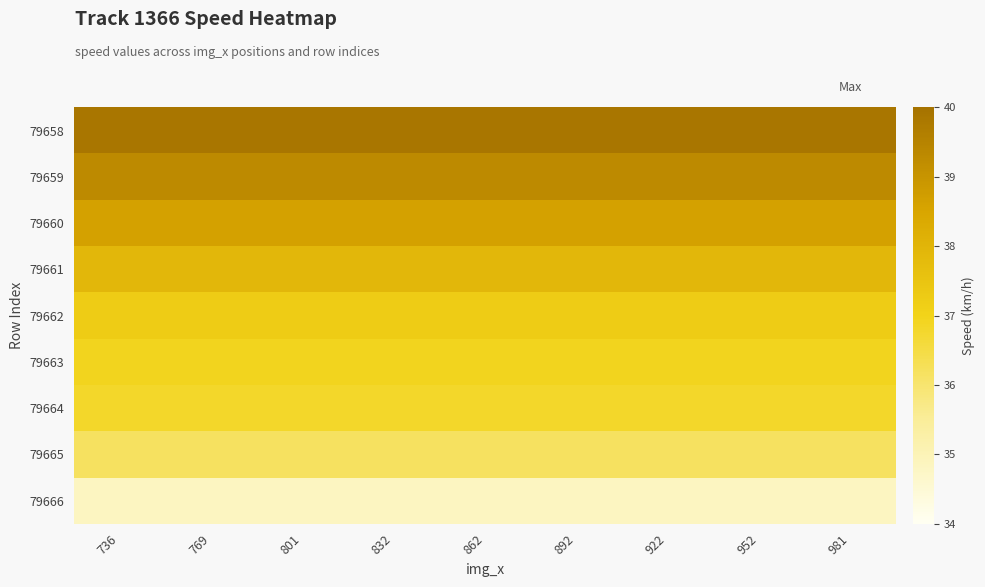

At which category does the chart reach its peak across all series?

736